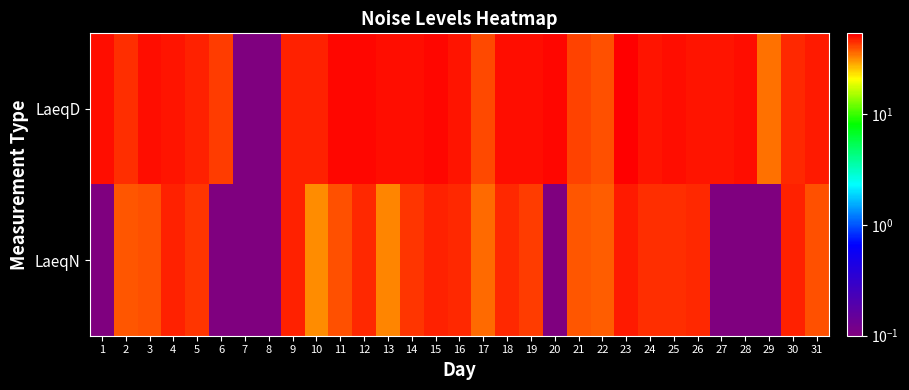

Reading left to right, what are all the values shown in this chart?

LaeqD: 1=50.8	2=44.9	3=50.3	4=49.2	5=47.4	6=42.9	7=0.1	8=0.1	9=46.5	10=47.4	11=51.6	12=51.1	13=50.2	14=50.1	15=51.3	16=48.7	17=40.4	18=50.5	19=50.2	20=51.9	21=41.2	22=39.4	23=53.6	24=49.5	25=50.8	26=49.0	27=48.9	28=50.7	29=34.8	30=45.5	31=48.0
LaeqN: 1=0.1	2=38.2	3=39.7	4=46.8	5=43.3	6=0.1	7=0.1	8=0.1	9=47.4	10=31.8	11=39.3	12=46.0	13=32.6	14=43.6	15=46.3	16=45.8	17=35.7	18=46.1	19=42.4	20=0.1	21=38.3	22=37.5	23=47.6	24=45.1	25=45.1	26=45.5	27=0.1	28=0.1	29=0.1	30=46.9	31=39.0